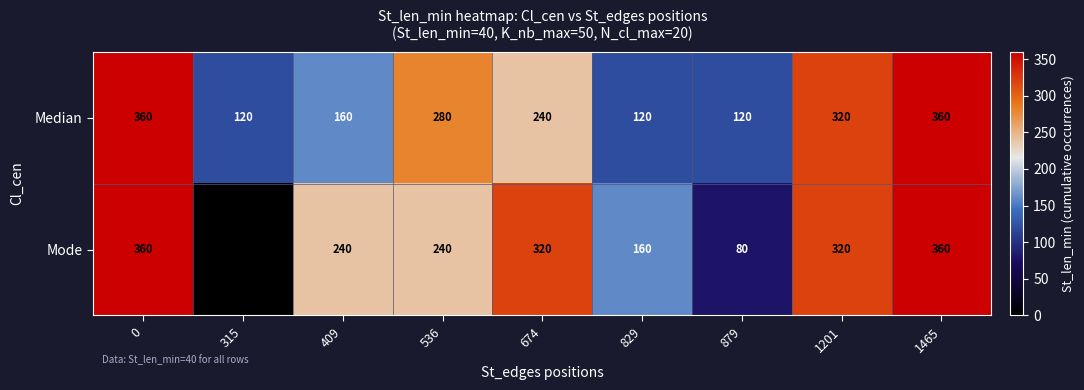

What is the difference between the highest and lowest values at 409?

80